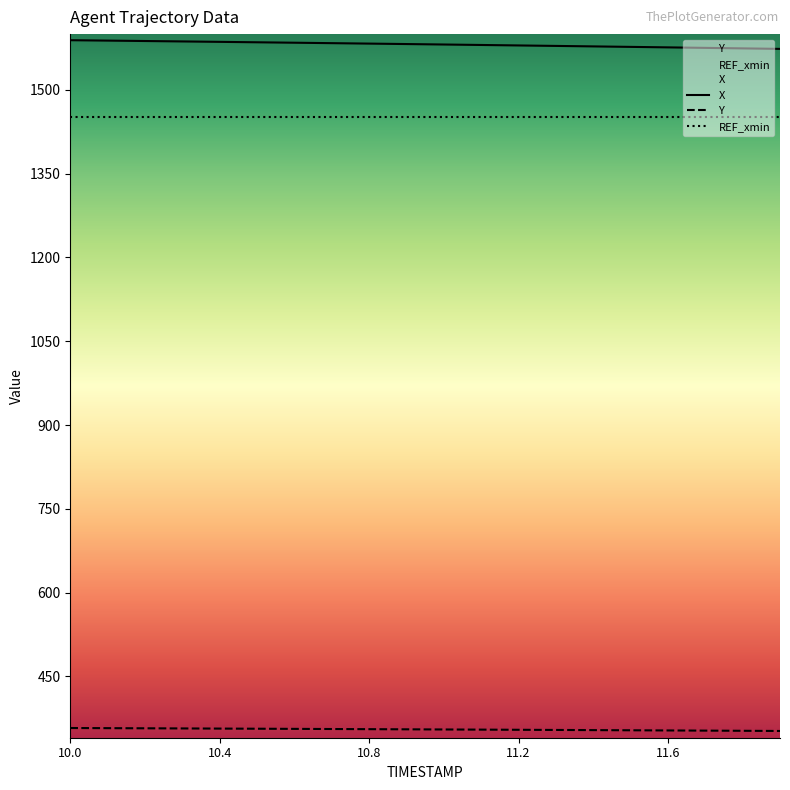

At which label does X first exceed 1582?

10.0